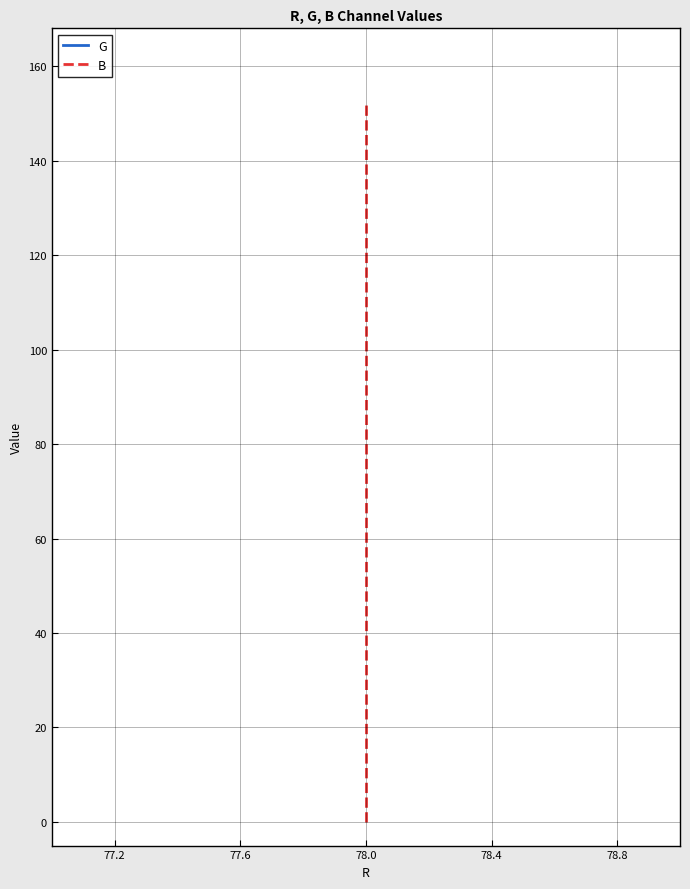

Is this an area chart (filled region under the line)?

No